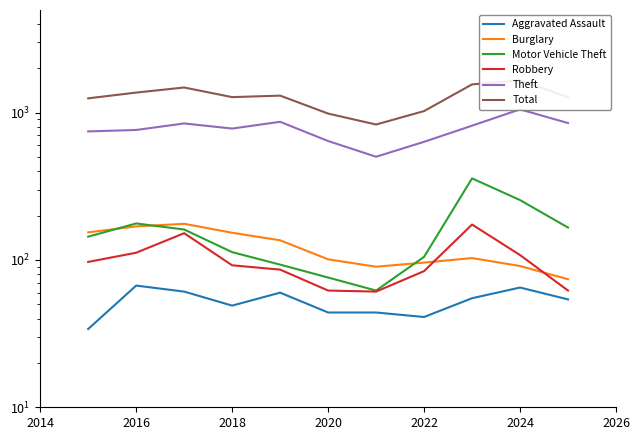

Reading left to right, what are all the values shown in this chart?

Aggravated Assault: 34	67	61	49	60	44	44	41	55	65	54
Burglary: 154	169	176	153	136	101	90	96	103	91	74
Motor Vehicle Theft: 144	177	161	113	93	76	62	105	358	255	166
Robbery: 97	112	152	92	86	62	61	84	174	108	62
Theft: 746	763	845	780	867	642	502	634	816	1053	850
Total: 1251	1369	1482	1275	1305	986	831	1025	1556	1659	1274